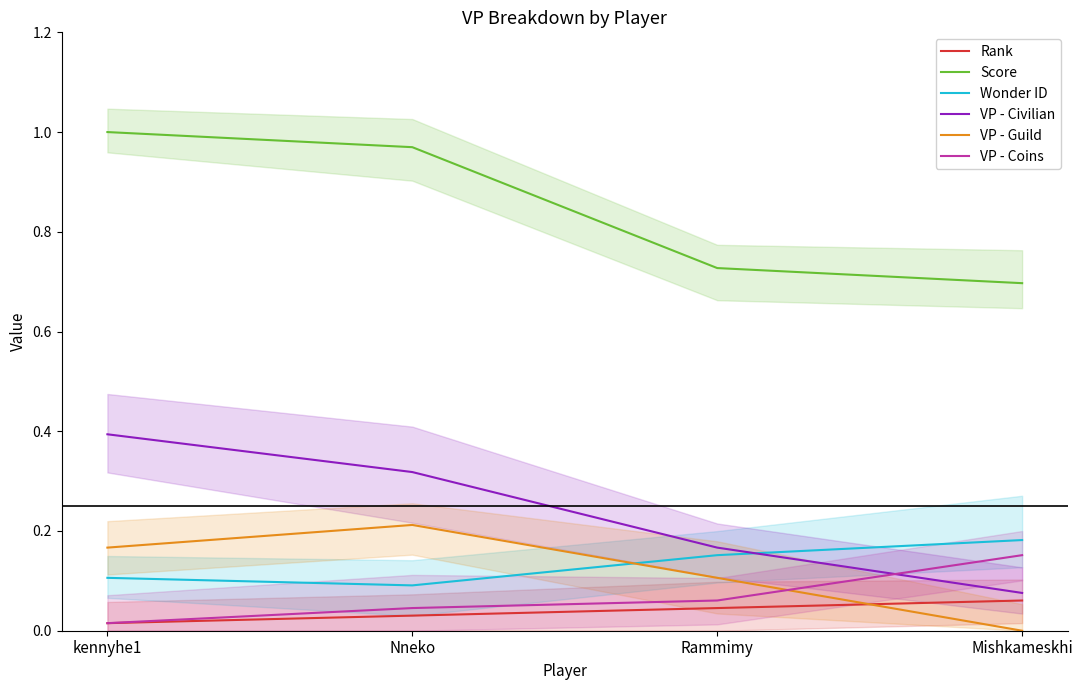

Which series changed the most between kennyhe1 and Mishkameskhi?

VP - Civilian